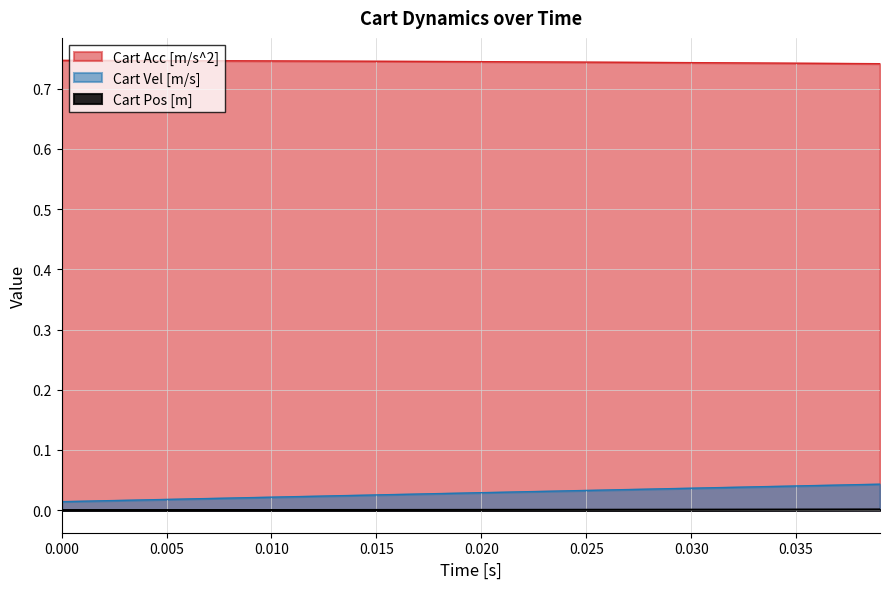

True or false: Cart Pos [m] and Cart Acc [m/s^2] cross at least once.

False